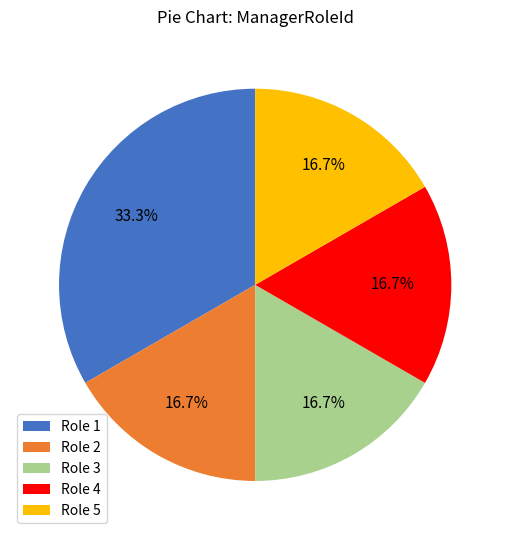

How many segments does this pie chart have?

5